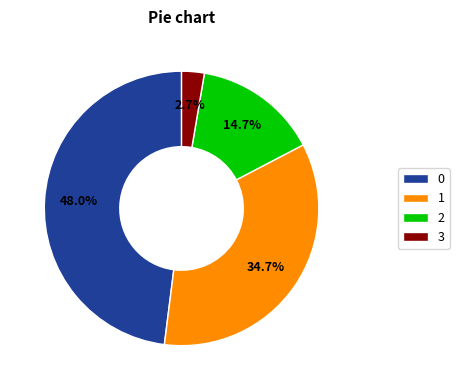

What percentage is NOT represented by 2?

85.3%